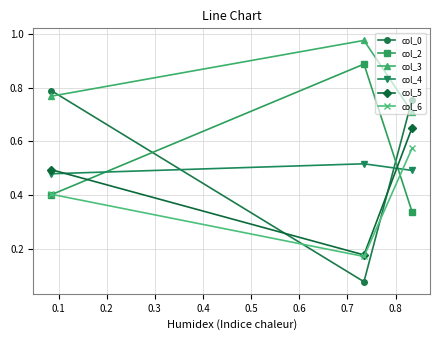

At how many categories does at least one series exceed 0?

3